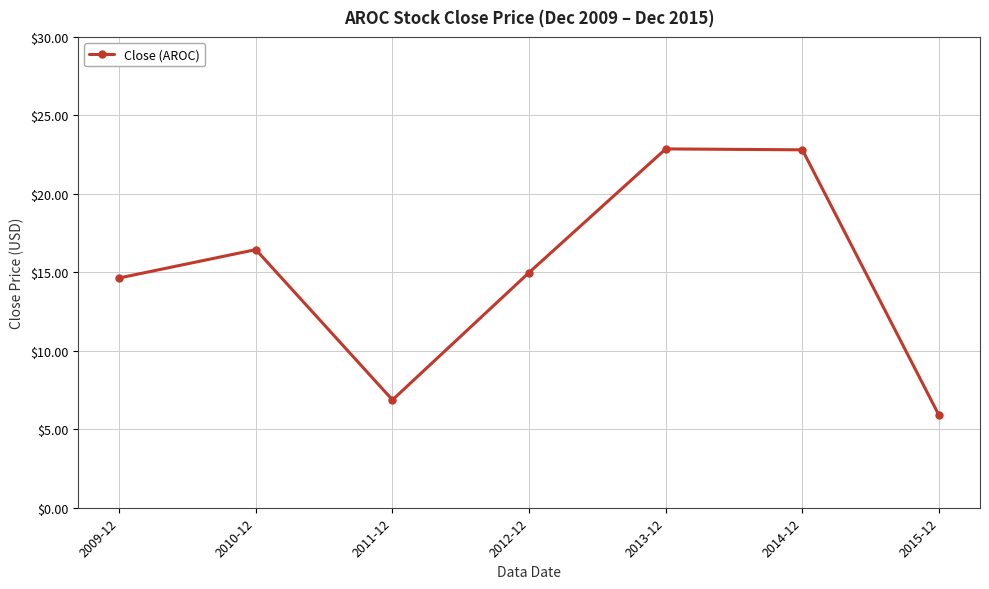

How many values exceed 14?

5